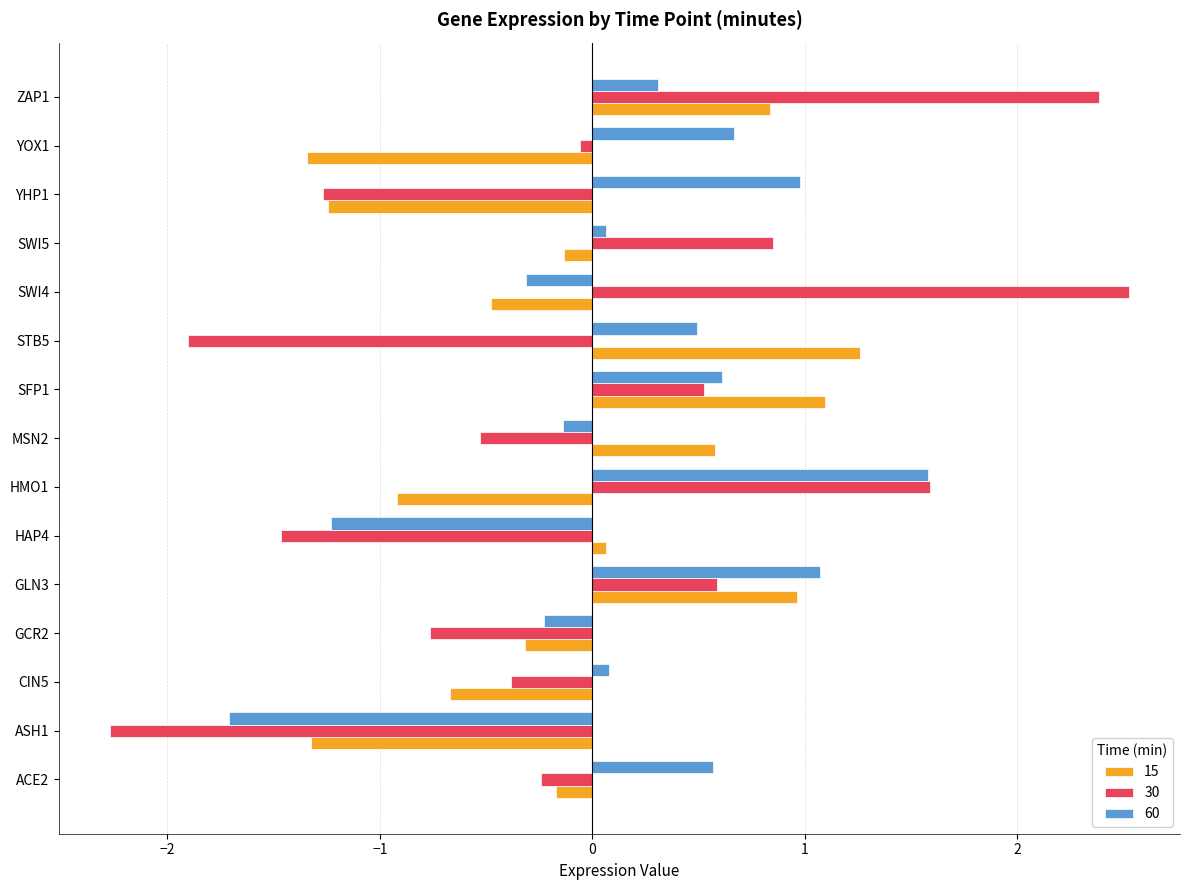

List the series in order of their peak value, lowest first.

15, 60, 30